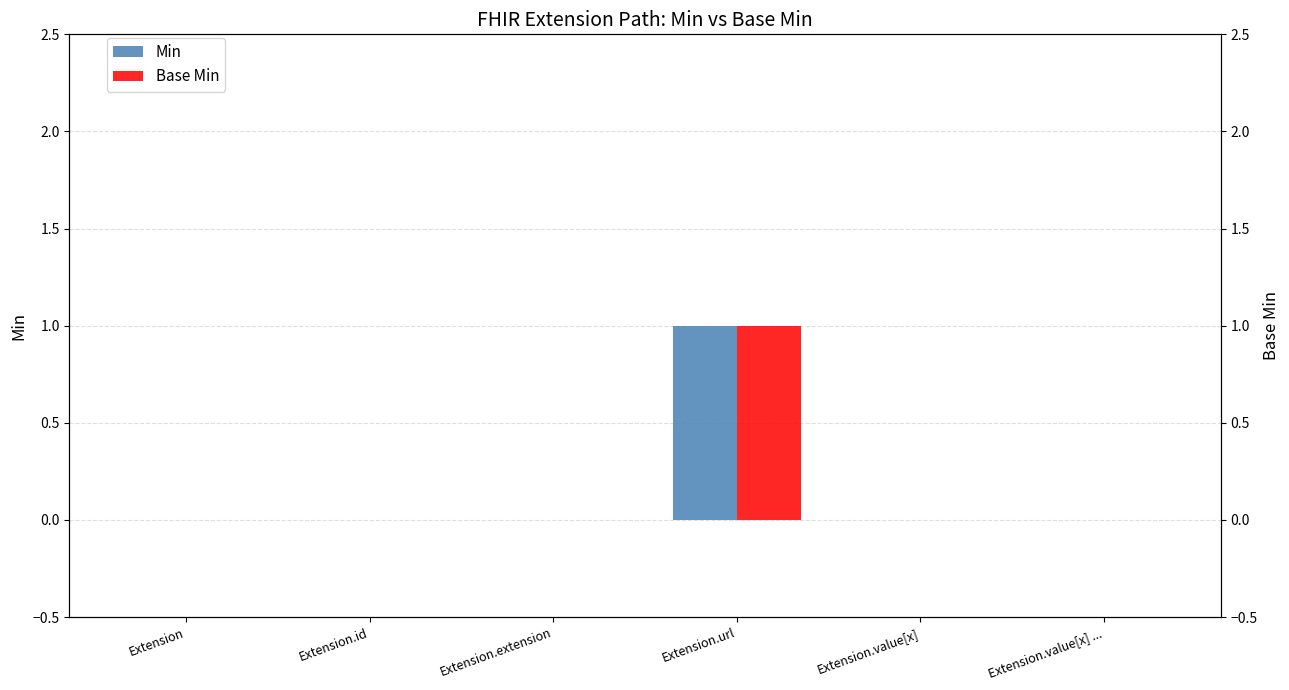

At how many categories does at least one series exceed 0?

1